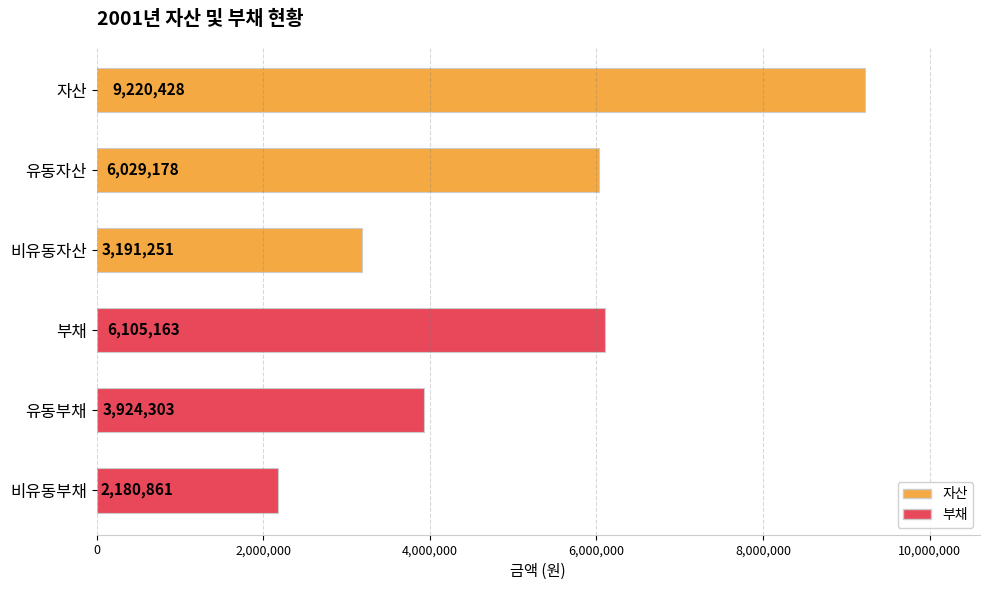

Rank the categories by value from highest to lowest.

자산, 부채, 유동자산, 유동부채, 비유동자산, 비유동부채